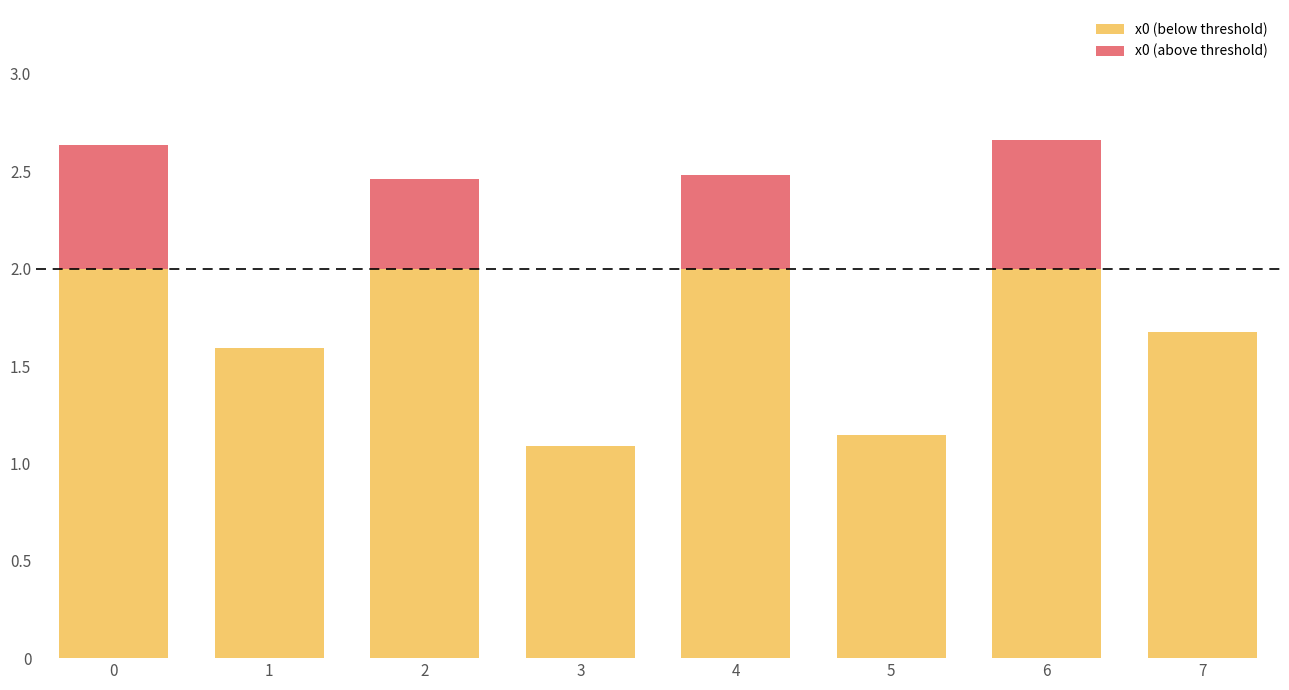

What is the total value across all series at 4?

2.5